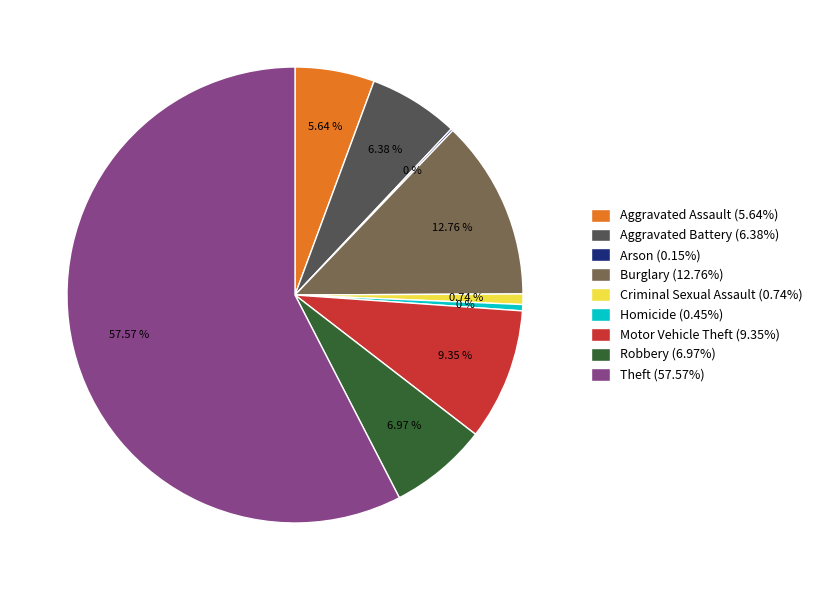

To the nearest percent, what is the combined percentage of Homicide and Theft?

58%